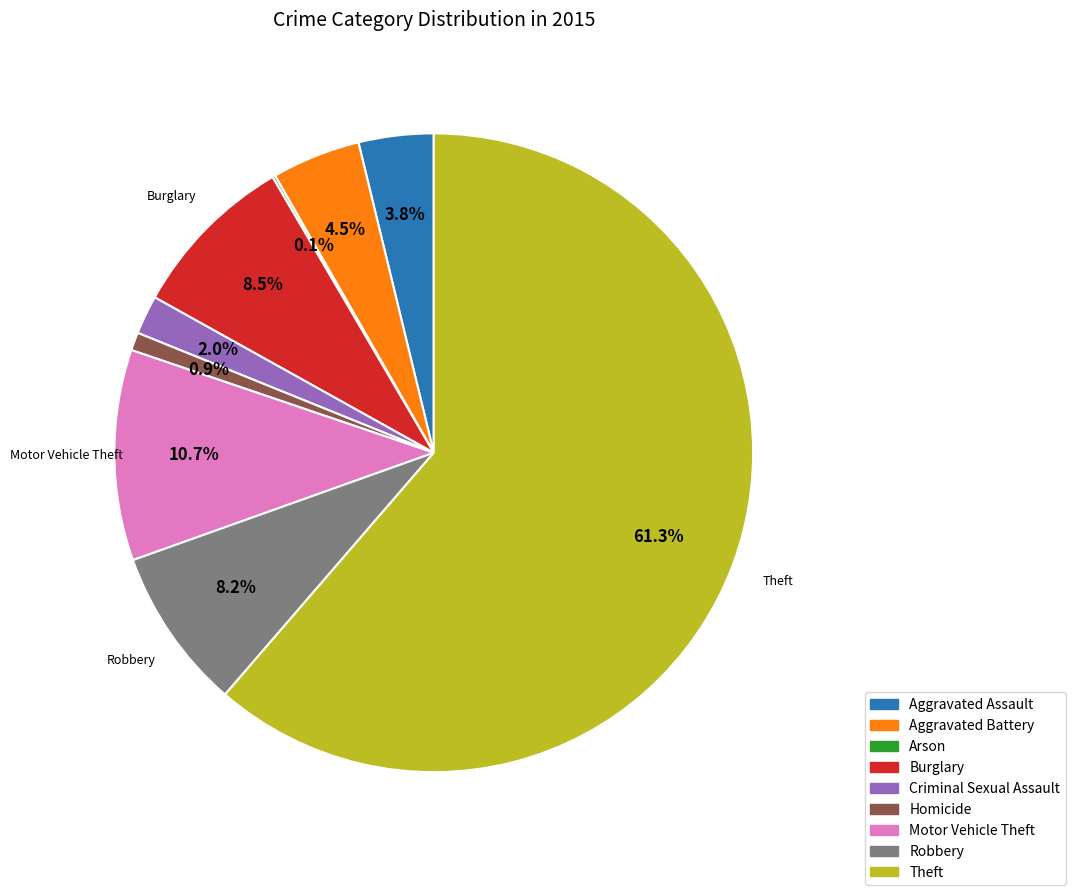

Does Theft account for over 50% of the chart?

Yes